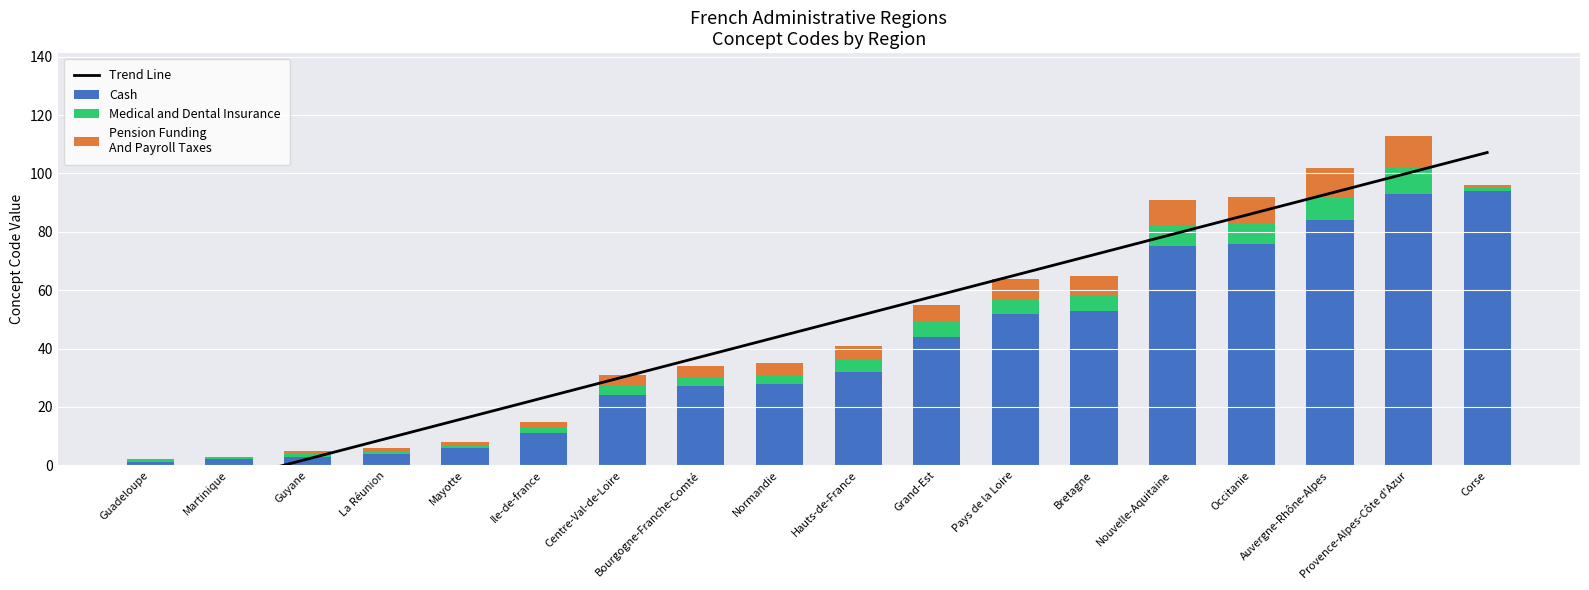

At which category is the sum across all series the highest?

Provence-Alpes-Côte d'Azur